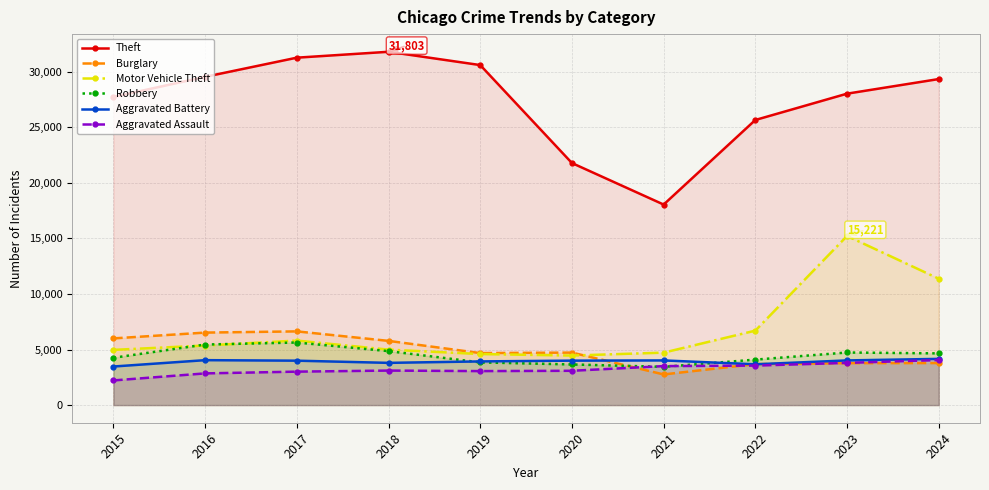

Which label corresponds to the largest value in the chart?

2018